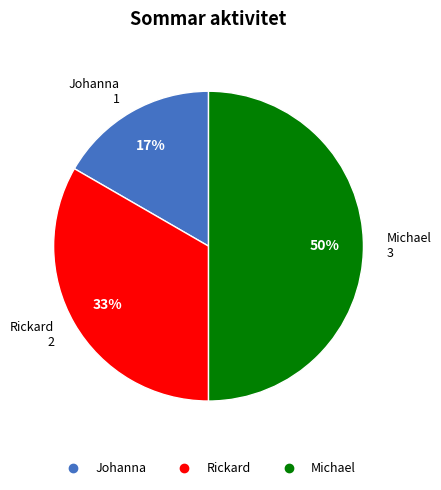

To the nearest percent, what is the difference between the Michael and Johanna slice percentages?

33%